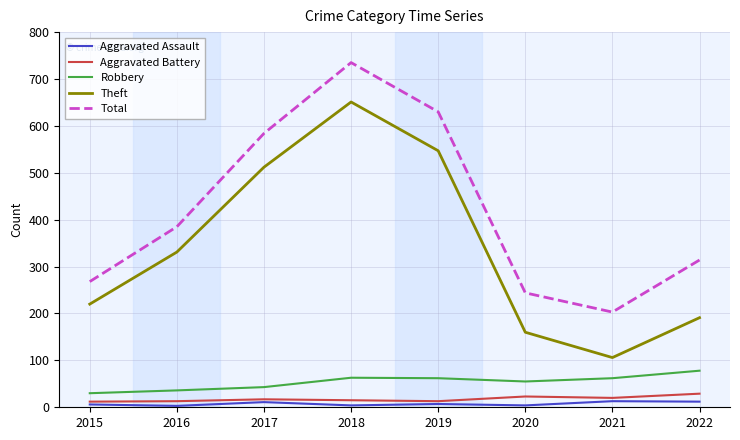

True or false: Aggravated Battery and Total cross at least once.

False